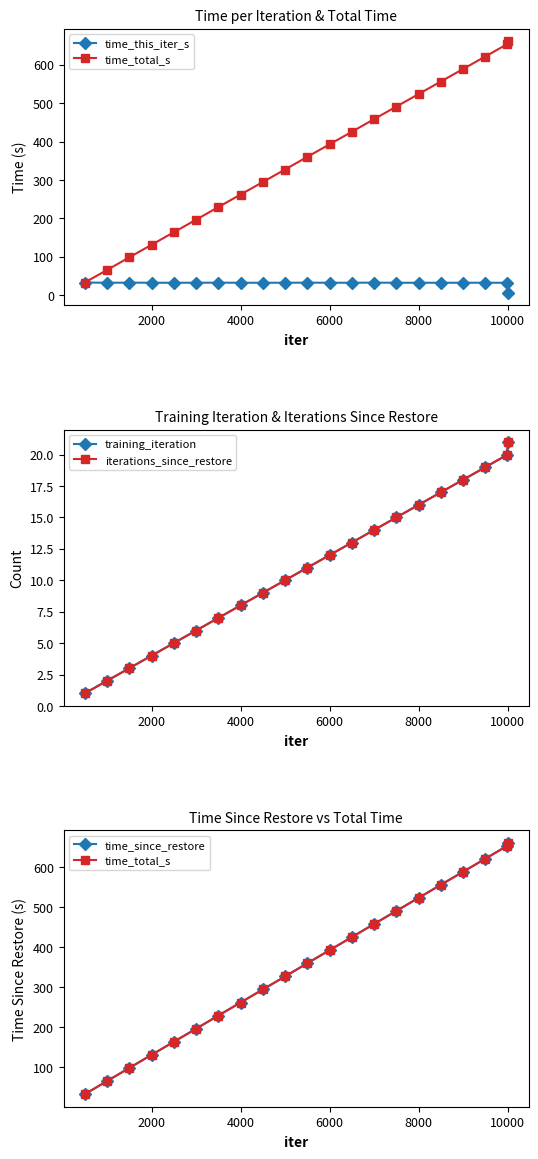

List the series in order of their peak value, lowest first.

training_iteration, iterations_since_restore, time_this_iter_s, time_total_s, time_since_restore